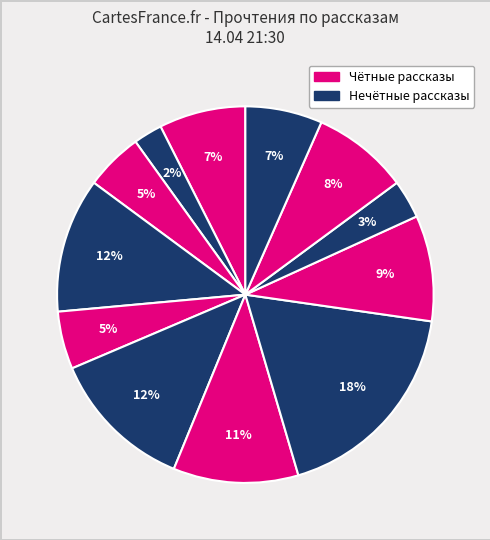

How many segments does this pie chart have?

12